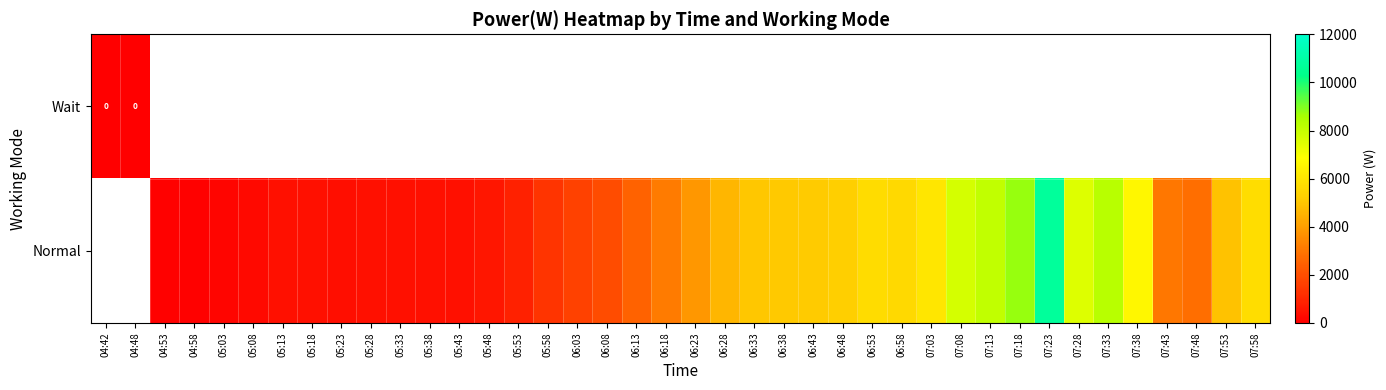

What is the approximate value of Normal at 06:38?

5093.0